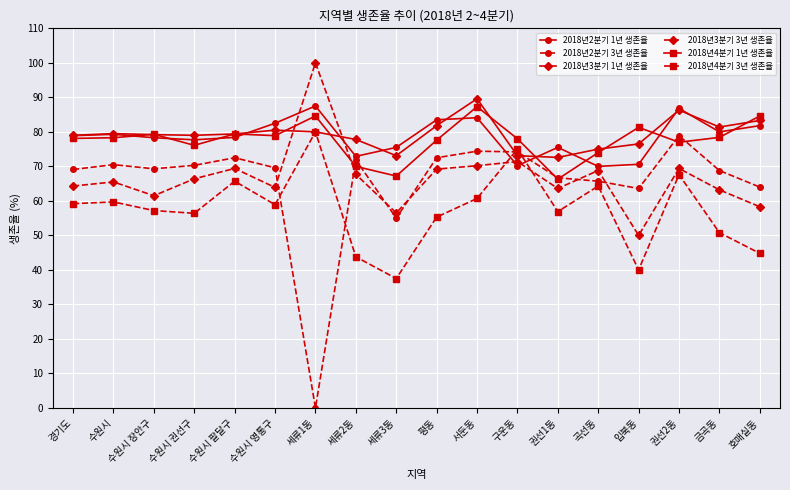

Read the 2018년3분기 3년 생존율 value at 호매실동.

58.3